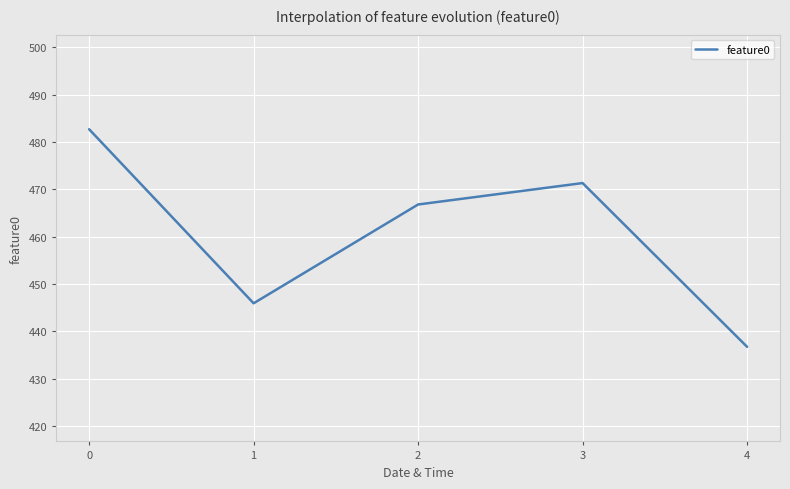

What value does the data have at 3?

471.3